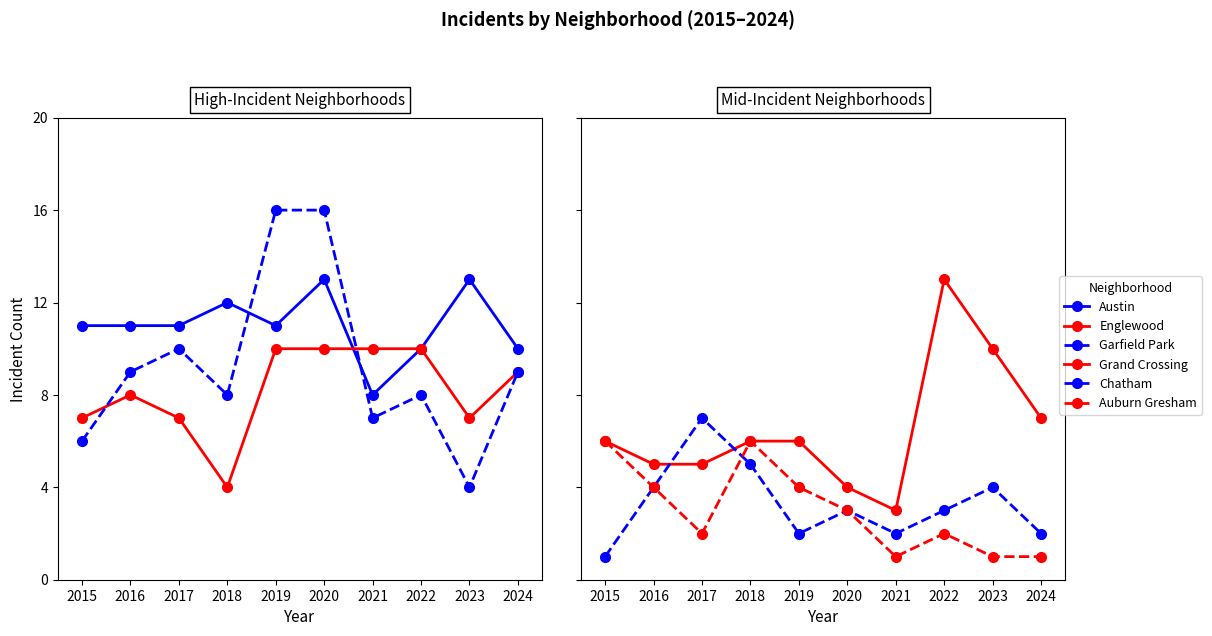

How many interior local valleys does the Chatham series have?

2